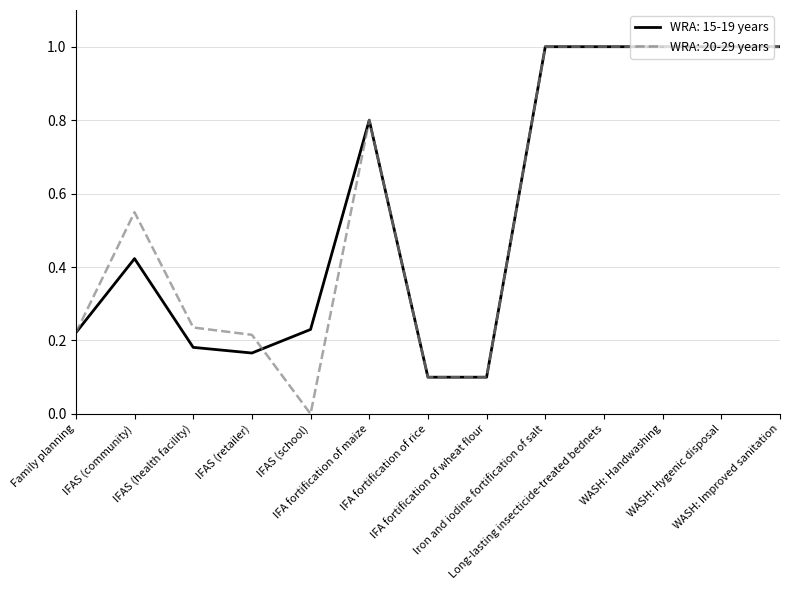

What position from the left is WASH: Improved sanitation?

13